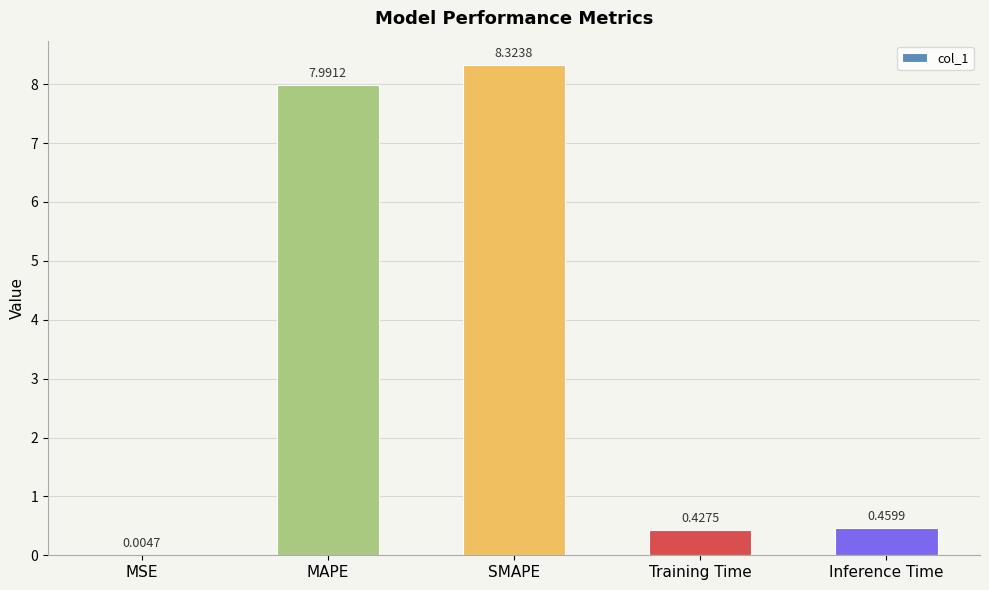

True or false: the data shows 4.1 at SMAPE.

False